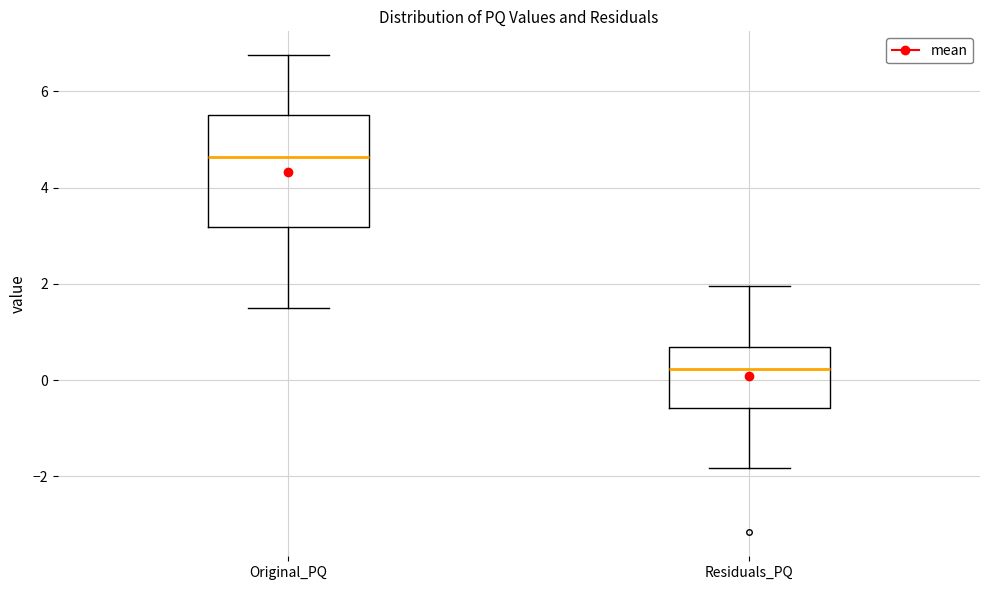

Which box's median line is the highest?

Original_PQ